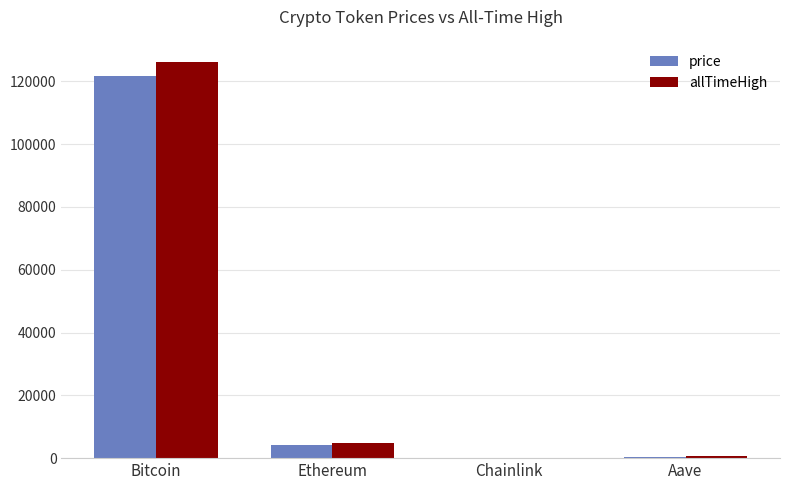

Which series has the widest spread of values?

allTimeHigh